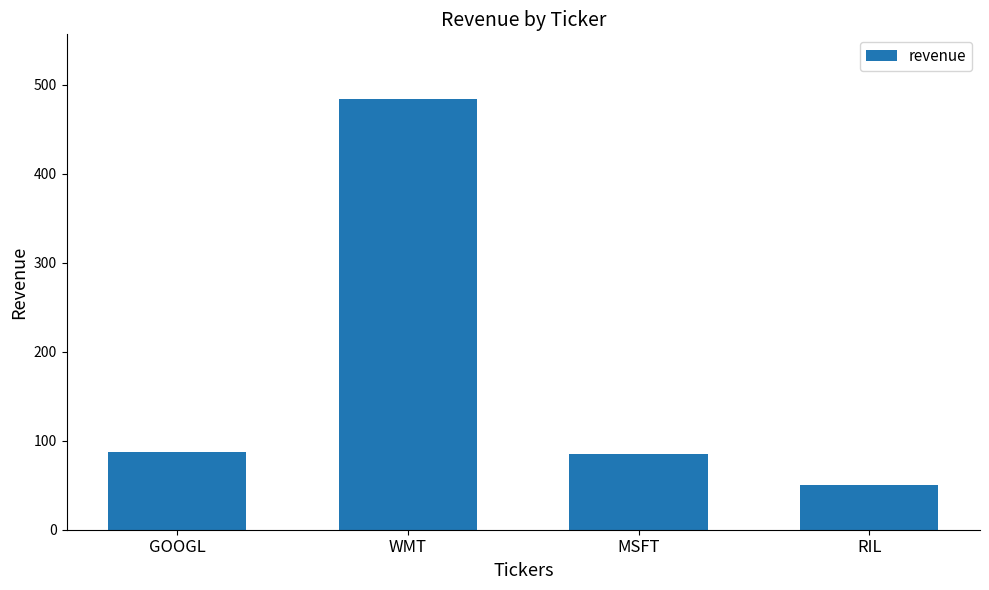

What is the sum of all values?

706